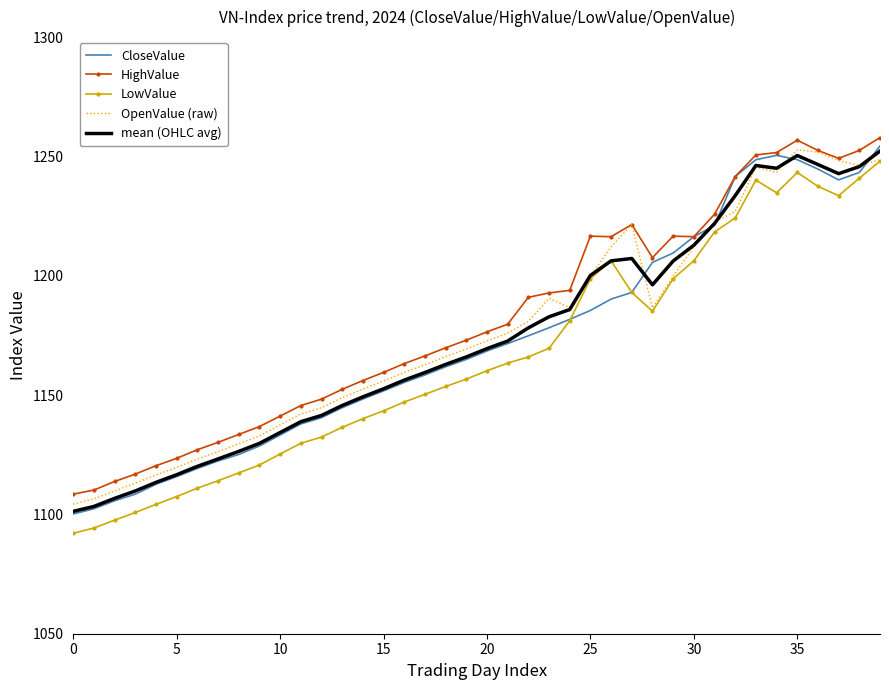

What is the maximum value shown in the chart?

1257.9